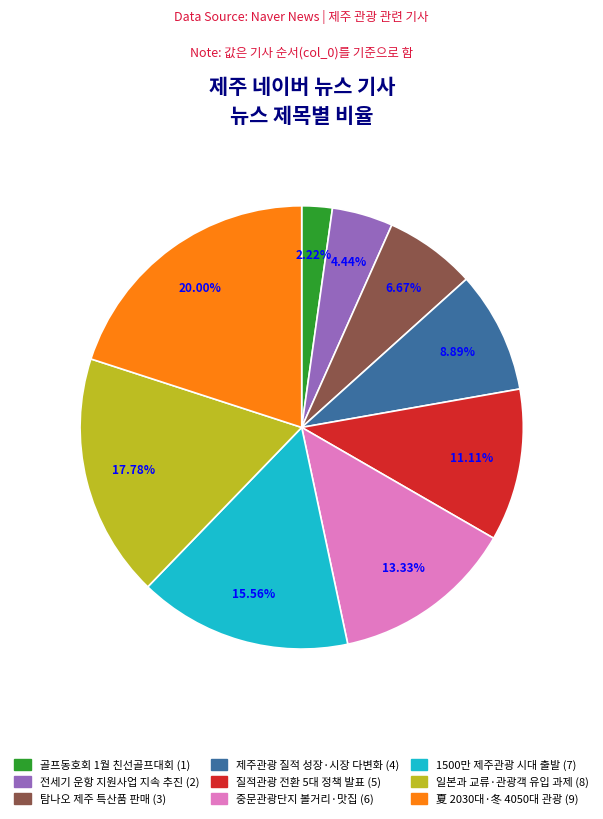

Is there a majority slice in this chart?

No